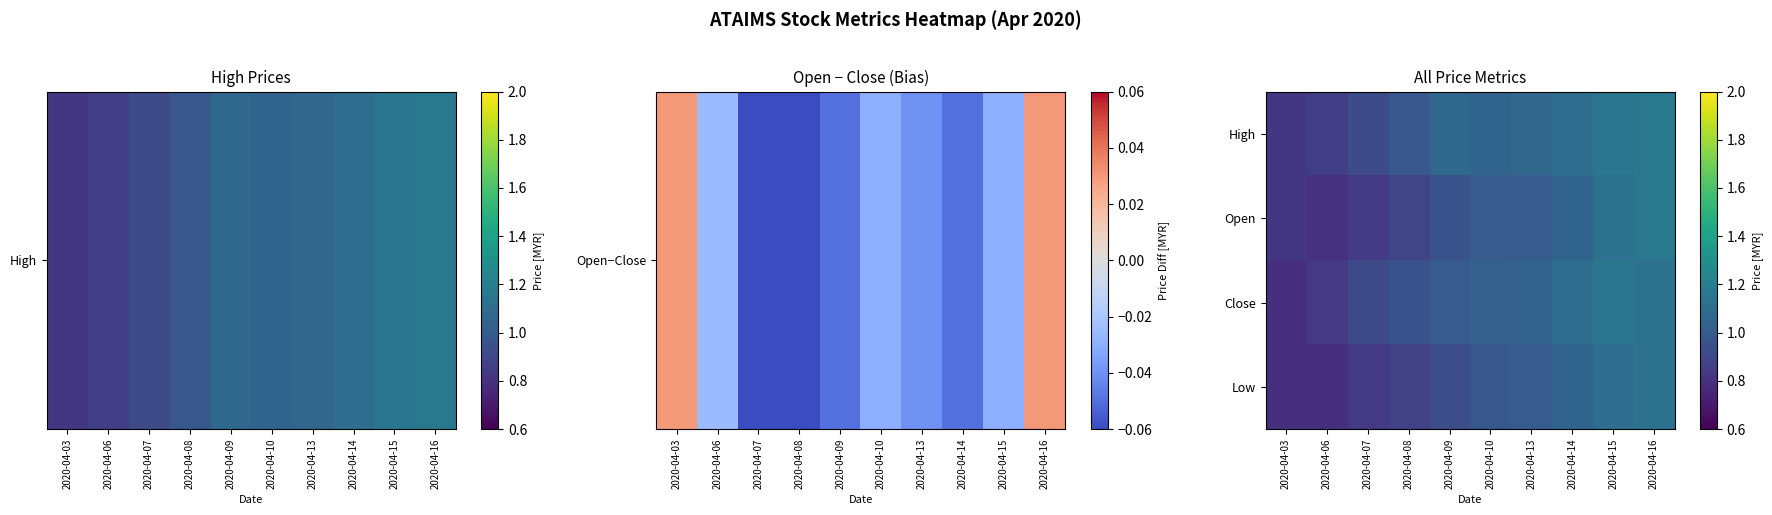

At which category is the sum across all series the highest?

2020-04-16